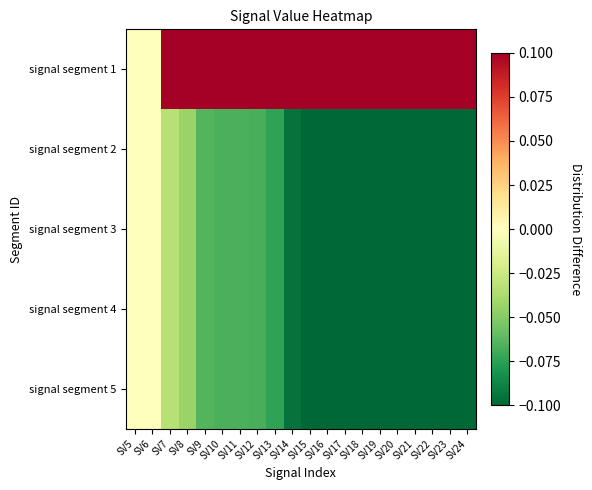

Which category has the highest value across all series?

SV24